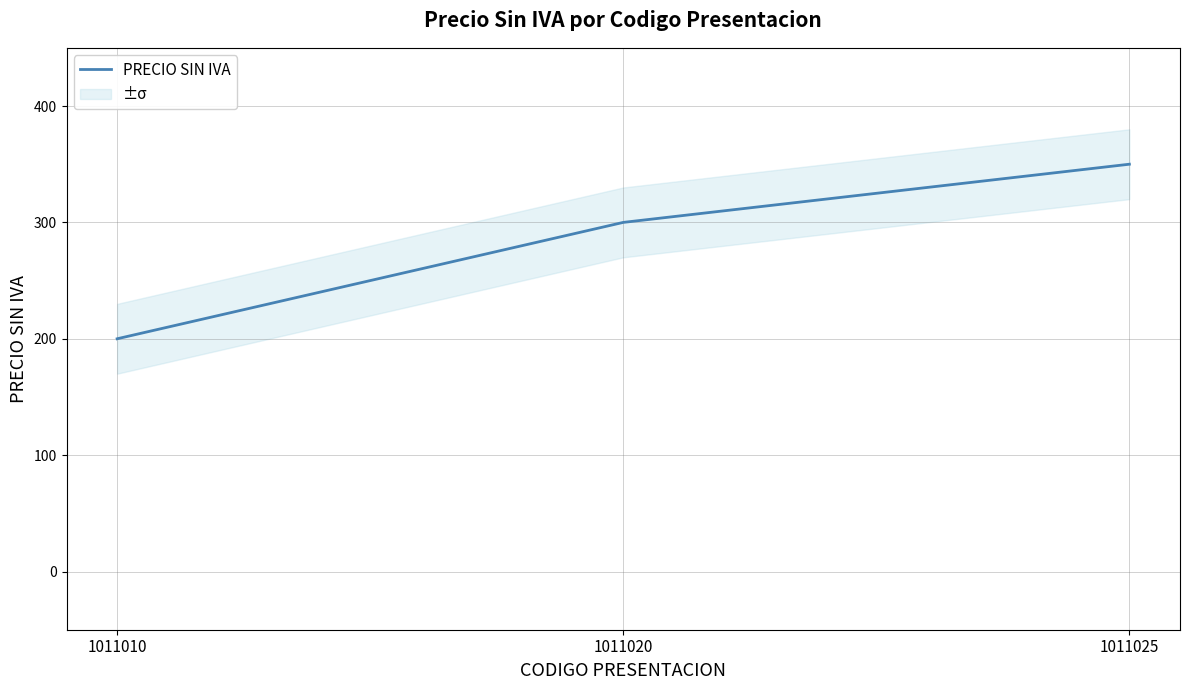

Reading left to right, extract all data points from this chart.

200	300	350